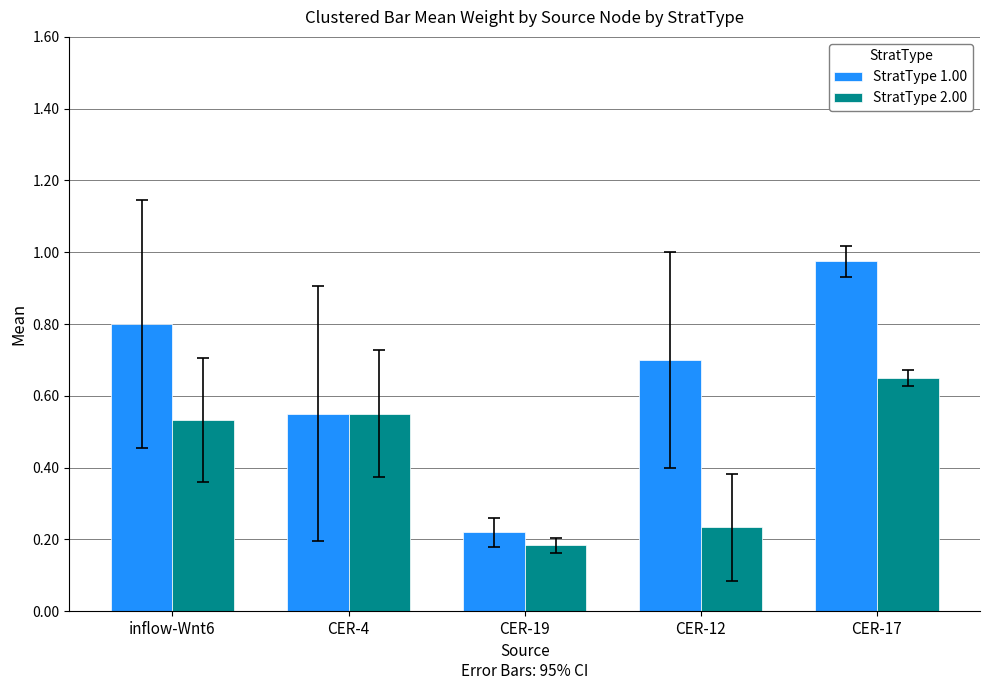

The value of StratType 1.00 at CER-12 is 0.7. True or false?

True